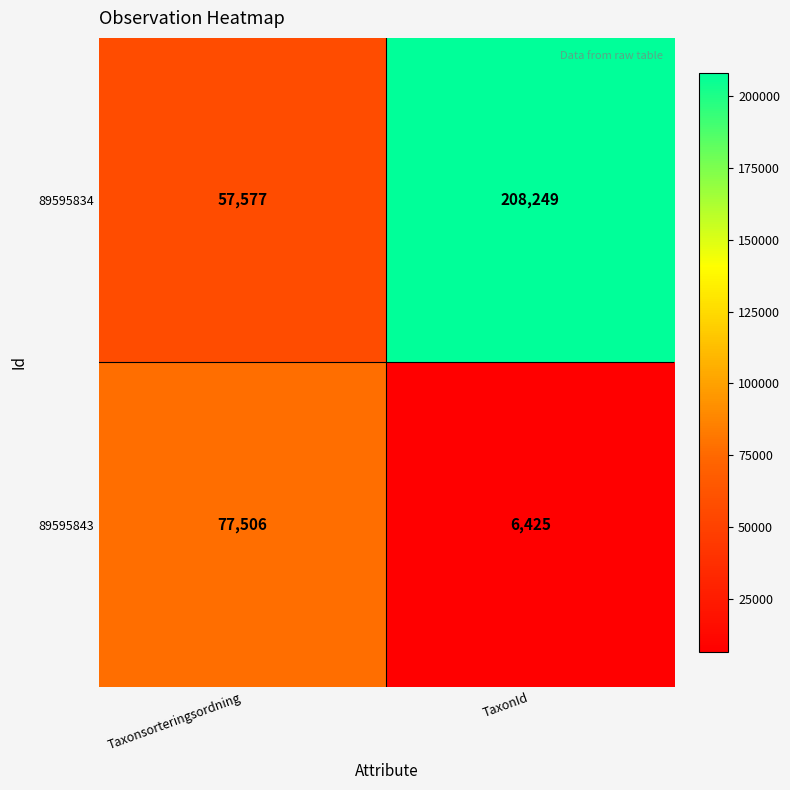

At which category does the chart reach its minimum across all series?

TaxonId